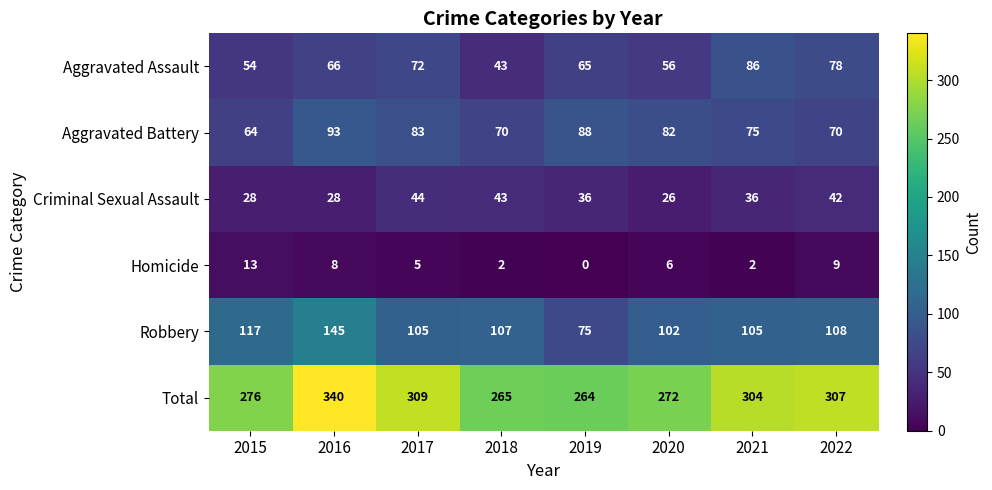

Rank the series at 2022 from lowest to highest value.

Homicide, Criminal Sexual Assault, Aggravated Battery, Aggravated Assault, Robbery, Total